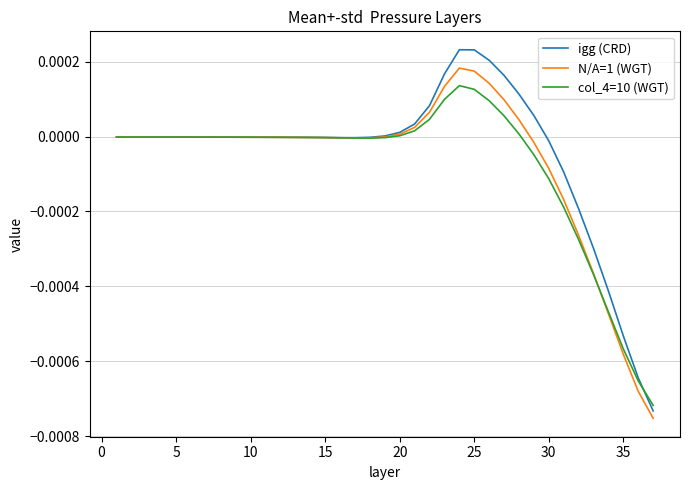

Which series has the widest spread of values?

igg (CRD)